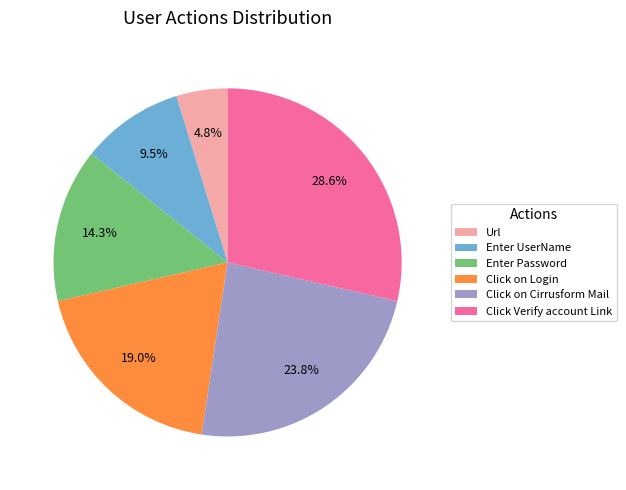

Does any single category account for the majority?

No